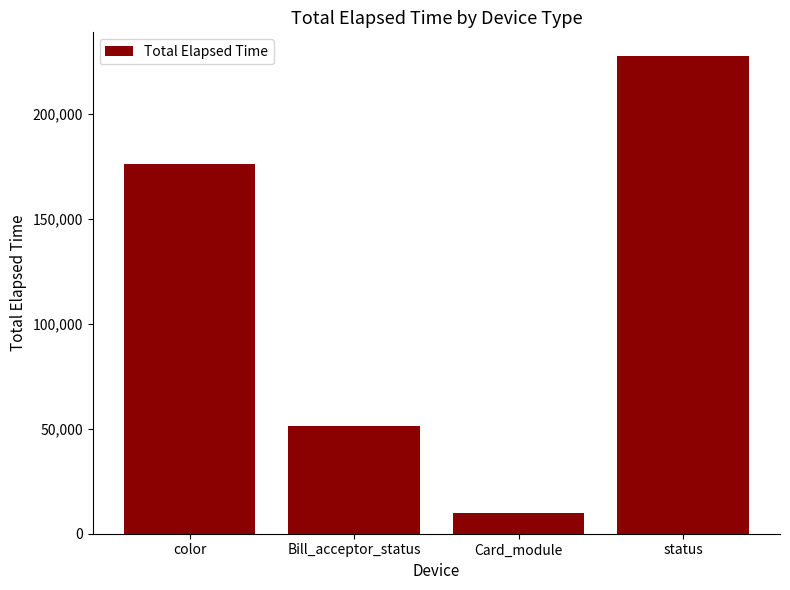

Where is the data nearest to the value 118724?

color